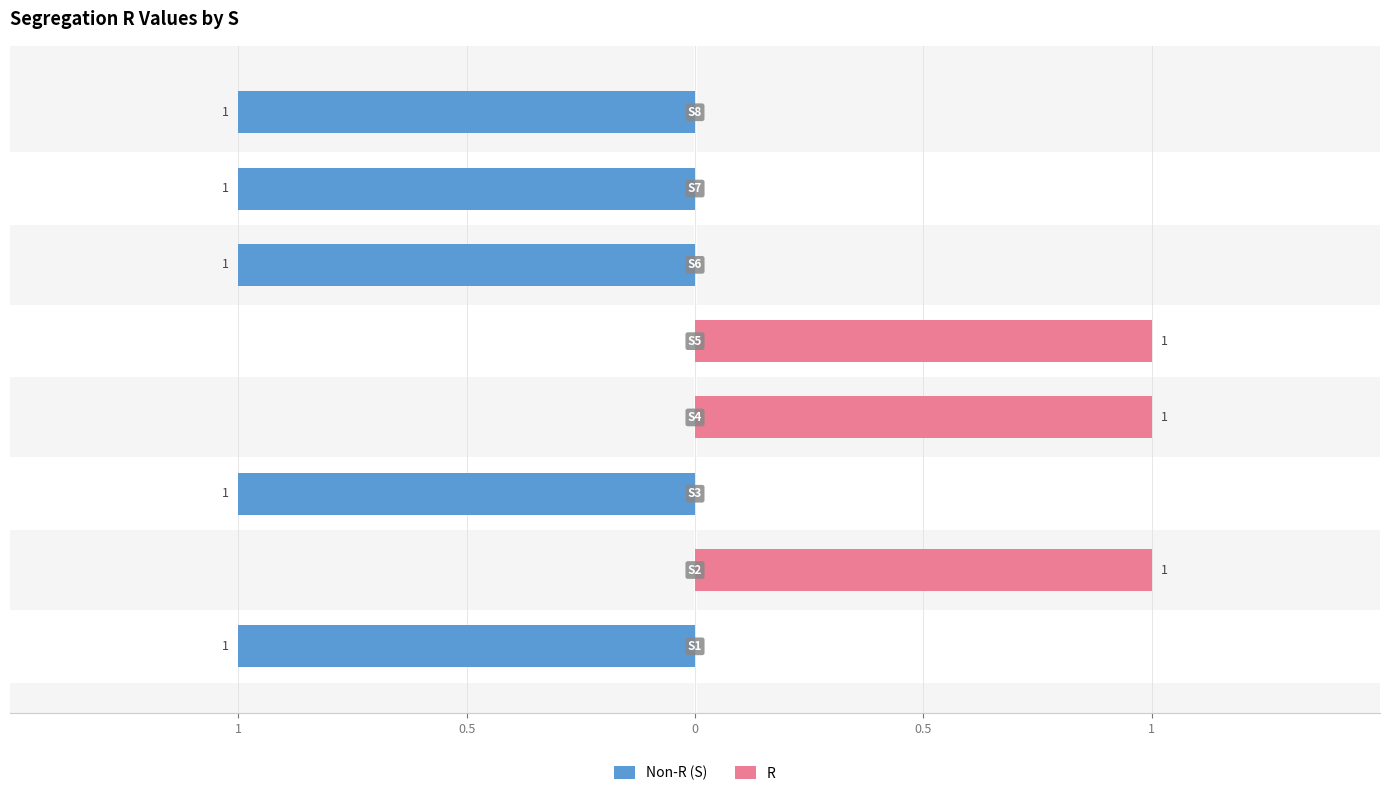

List the series in order of their peak value, lowest first.

Non-R (S), R